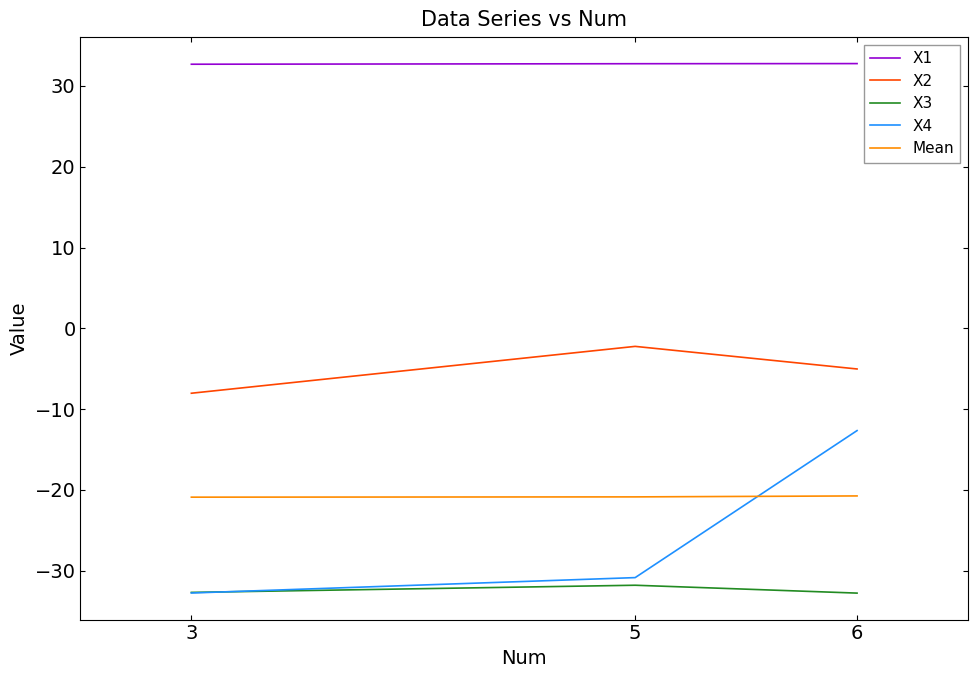

What is the average value of the X2 series?

-5.1